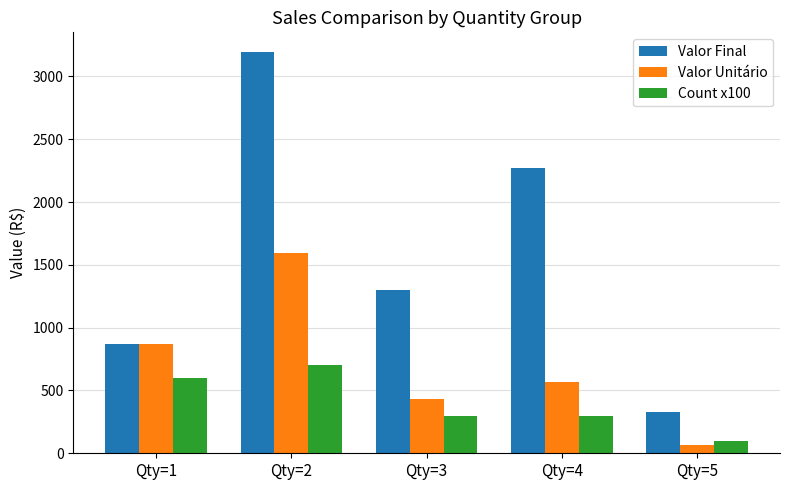

Reading right to left, transcribe all the data shown in this chart.

Valor Final: Qty=5=330	Qty=4=2268	Qty=3=1302	Qty=2=3192	Qty=1=869
Valor Unitário: Qty=5=66	Qty=4=567	Qty=3=434	Qty=2=1596	Qty=1=869
Count x100: Qty=5=100	Qty=4=300	Qty=3=300	Qty=2=700	Qty=1=600